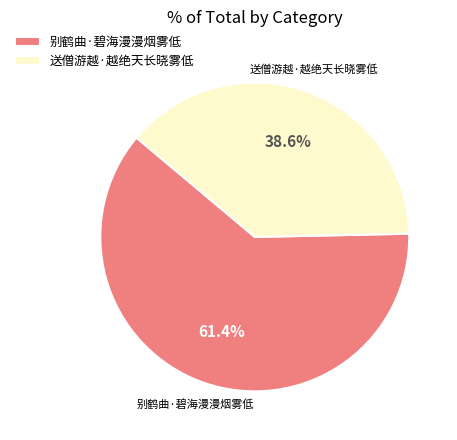

What is the smallest slice in the pie chart?

送僧游越·越绝天长晓雾低